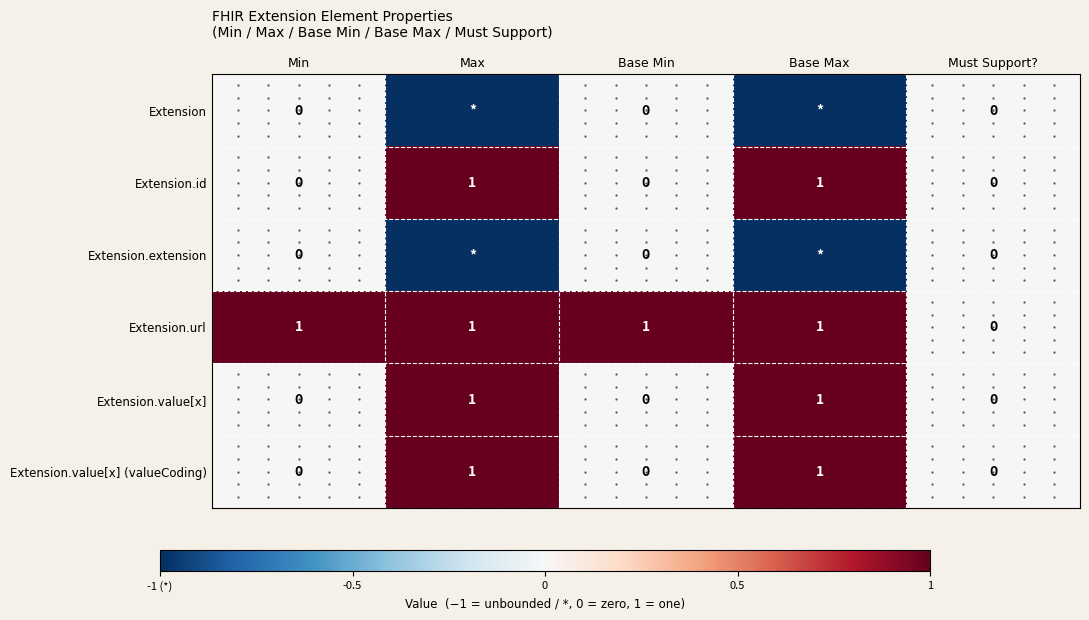

At which label is Extension.url closest to 0?

Must Support?